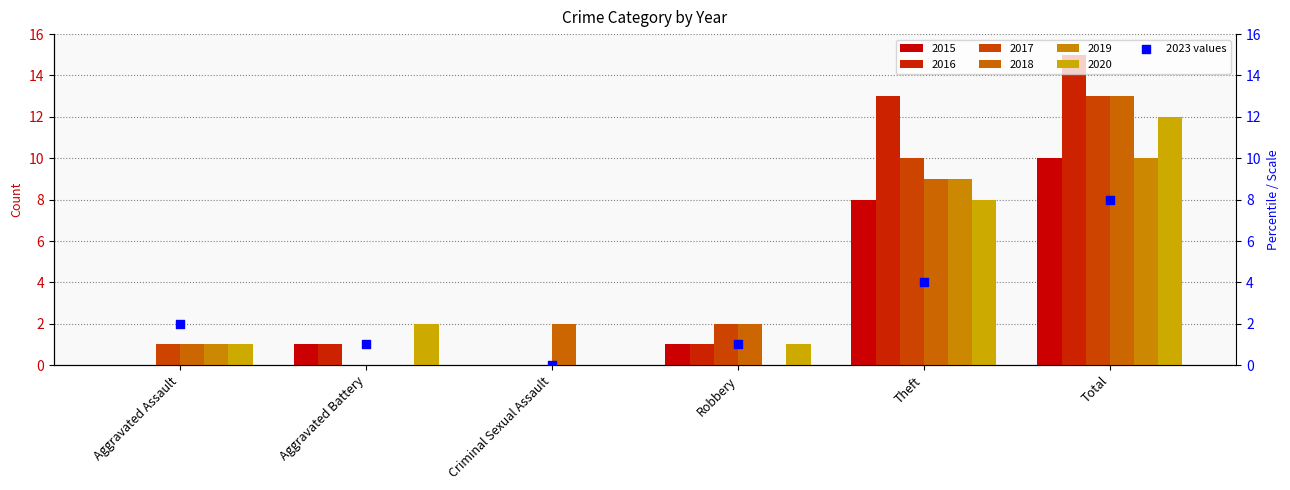

Between Robbery and Total, which is larger?

Total